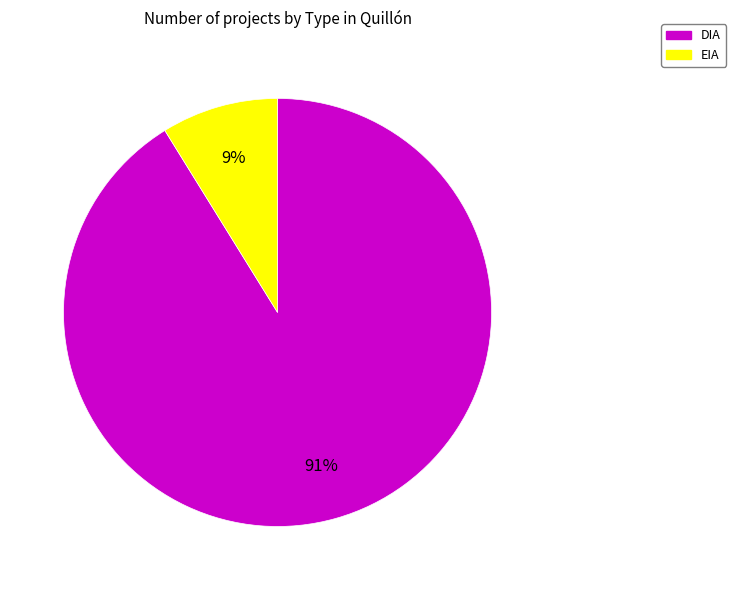

What is the largest slice in the pie chart?

DIA